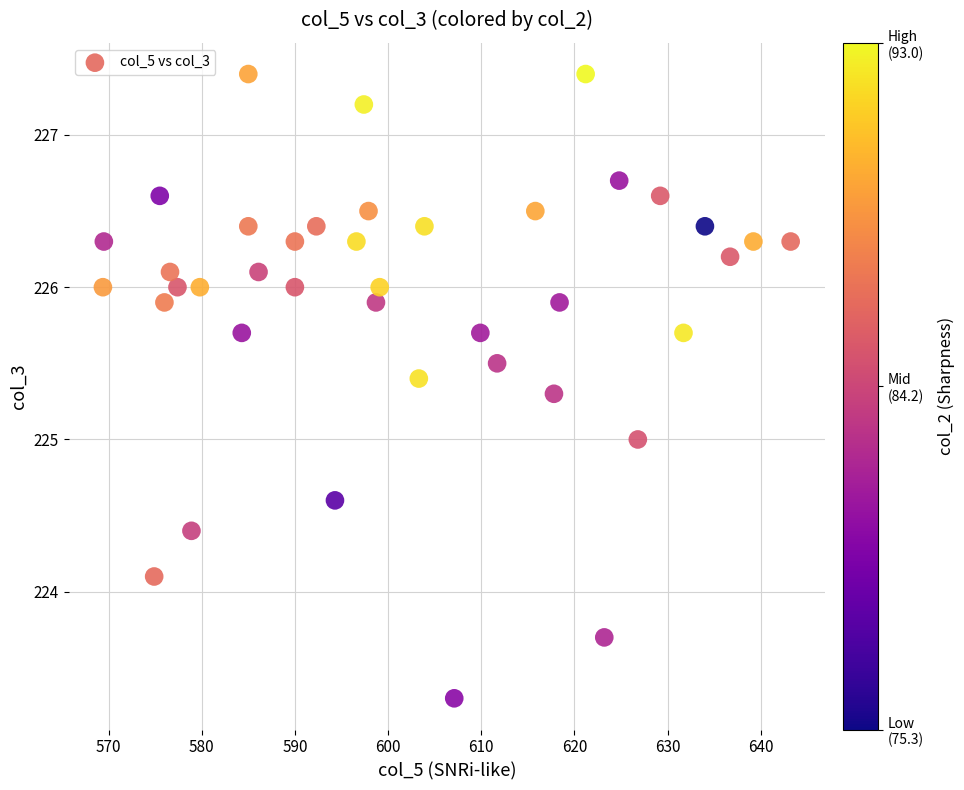

What is the range of Y values (max minus min)?

4.1